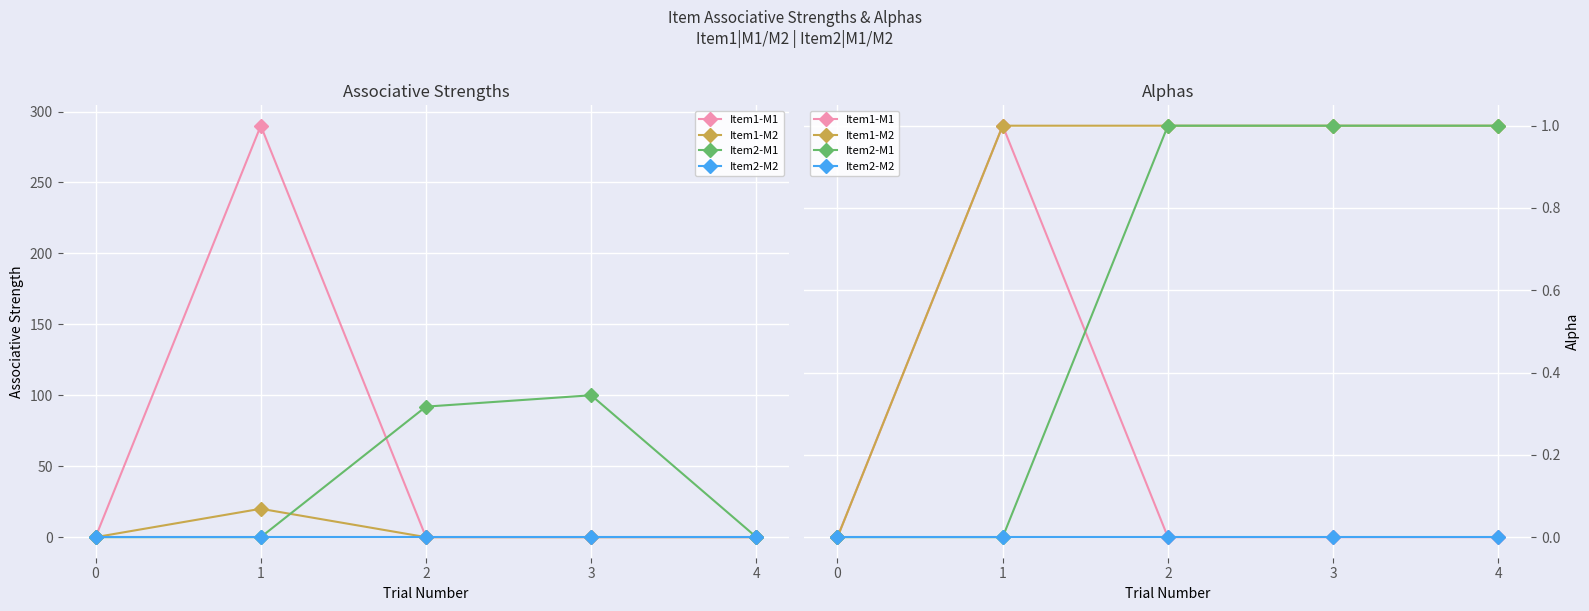

The value of Item2-M1 at 2 is 1. True or false?

True